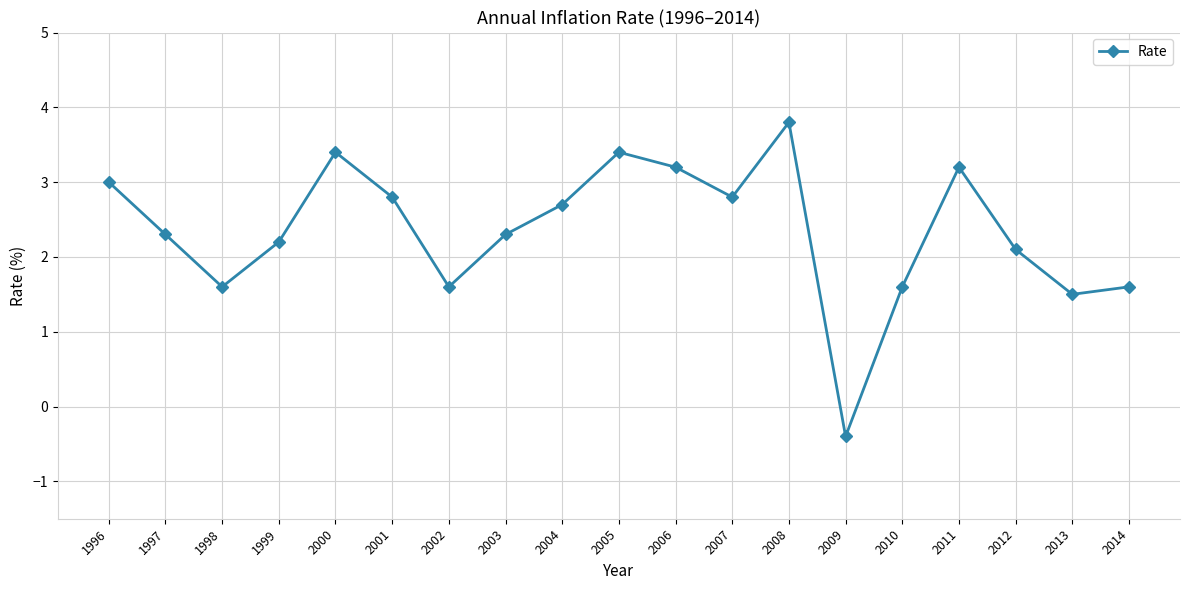

At which category does the data reach its first local valley?

1998